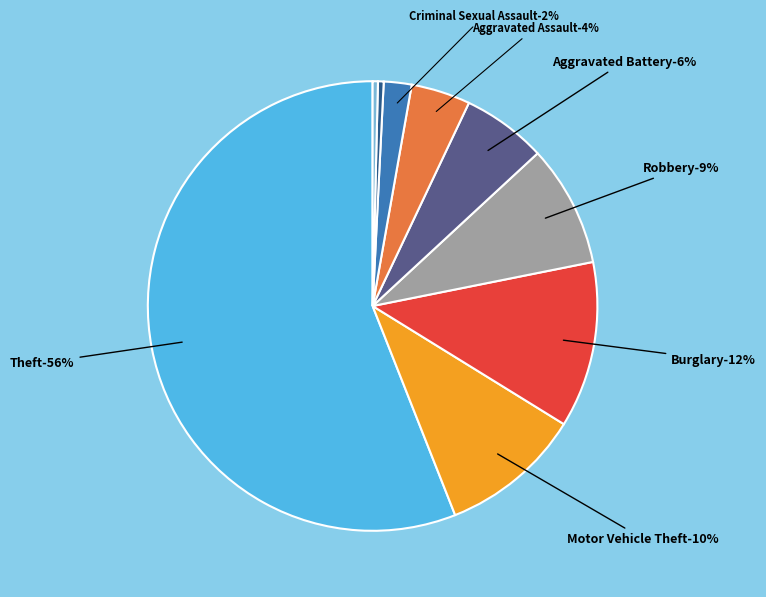

Which category has the biggest portion of the pie?

Theft